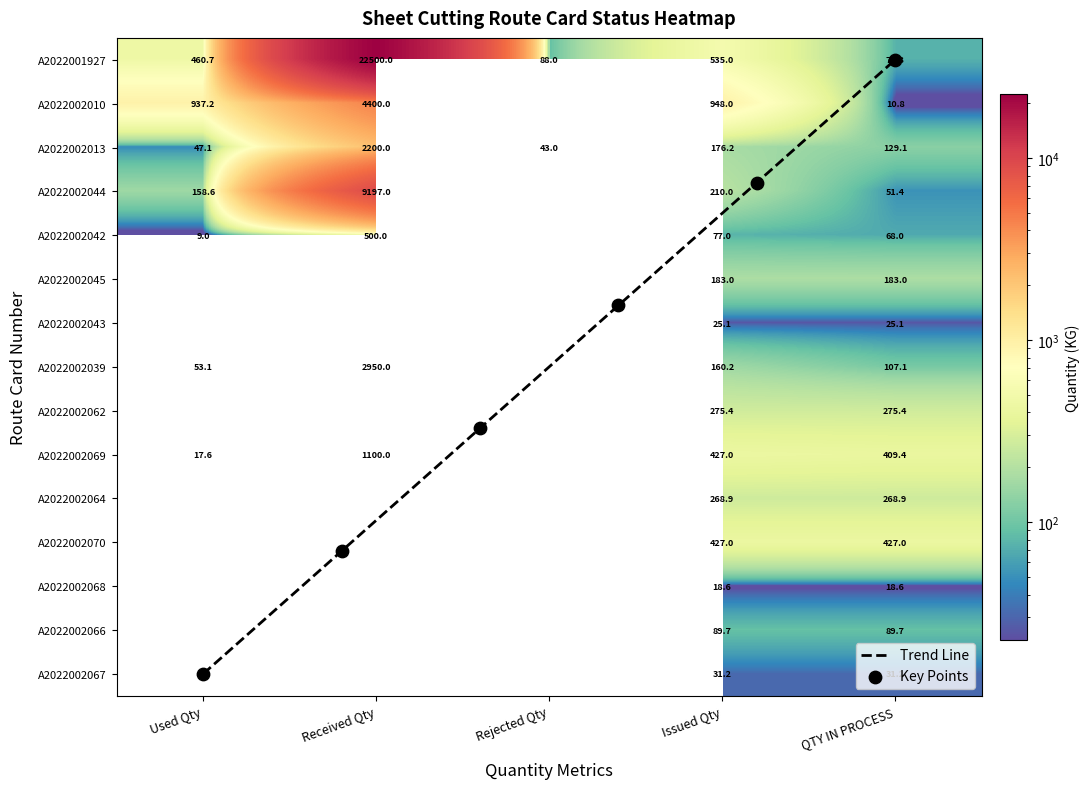

Which series has the largest range (max minus min)?

A2022001927